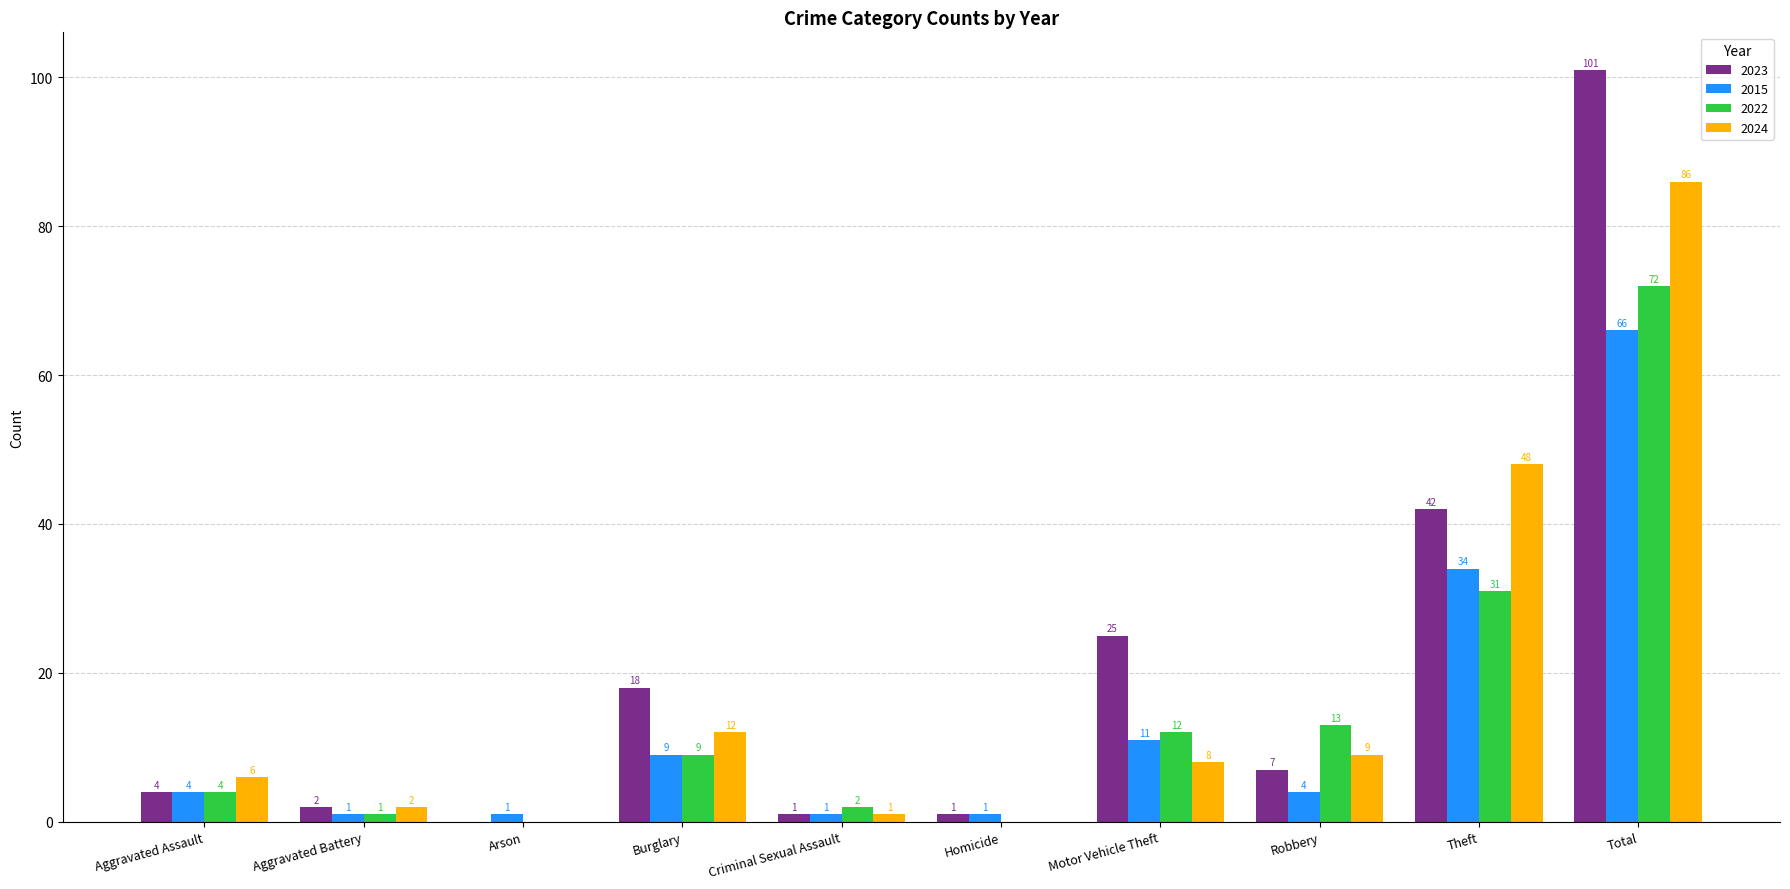

Which series has the largest total across all categories?

2023